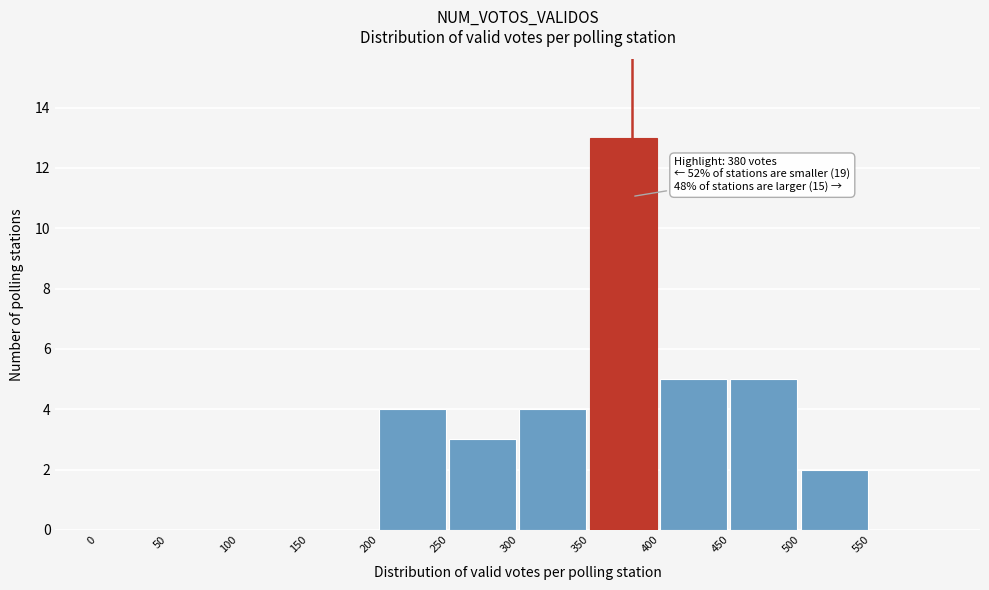

Over which range of the x-axis is the bar tallest?

350 to 400